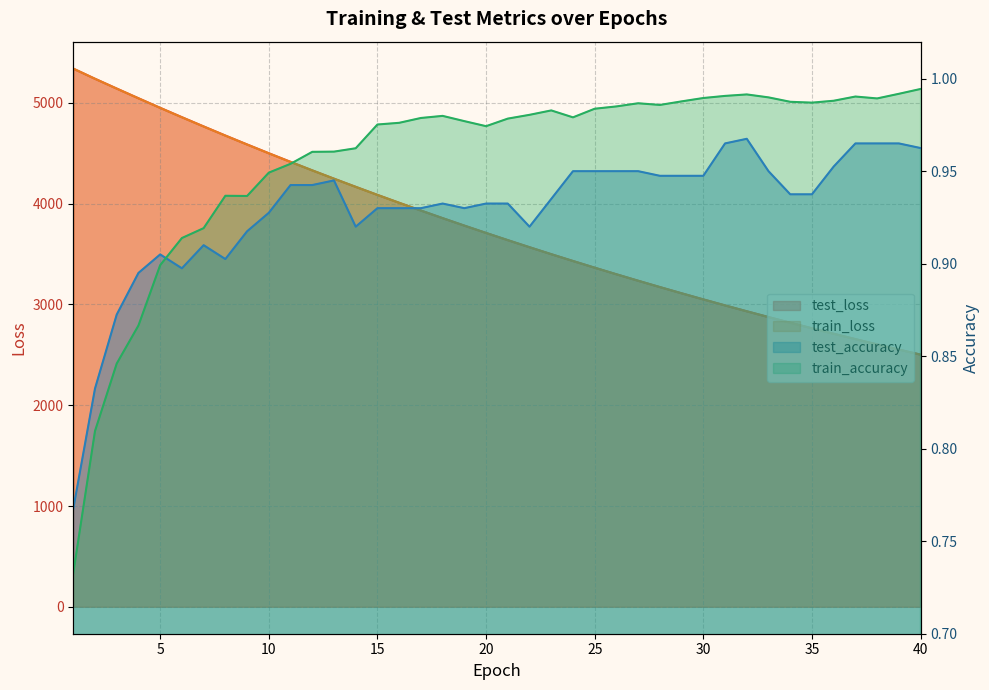

Count the number of data series in this chart.

4